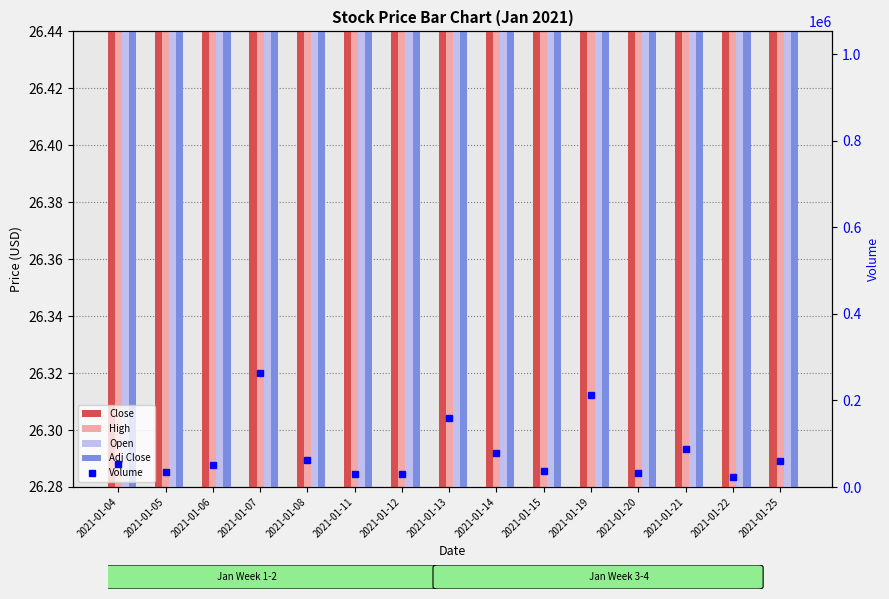

Does the chart contain any negative values?

No